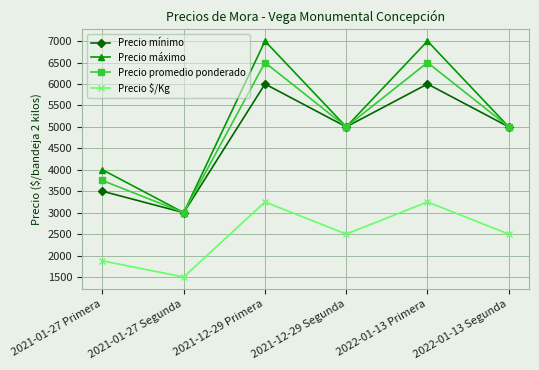

How many lines are shown in the chart?

4